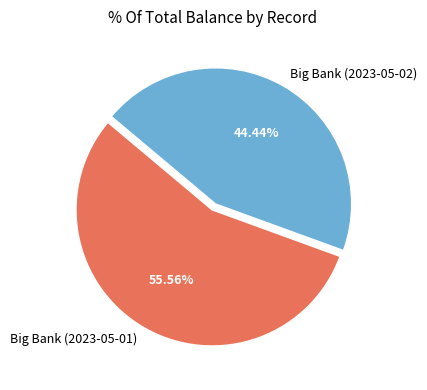

What is the largest slice in the pie chart?

Big Bank (2023-05-01)